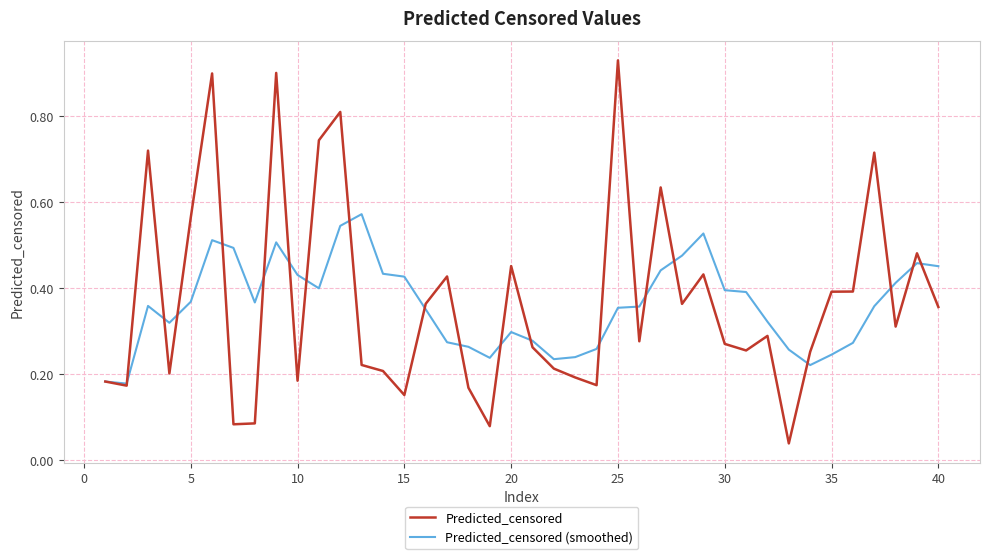

Which series has the widest spread of values?

Predicted_censored